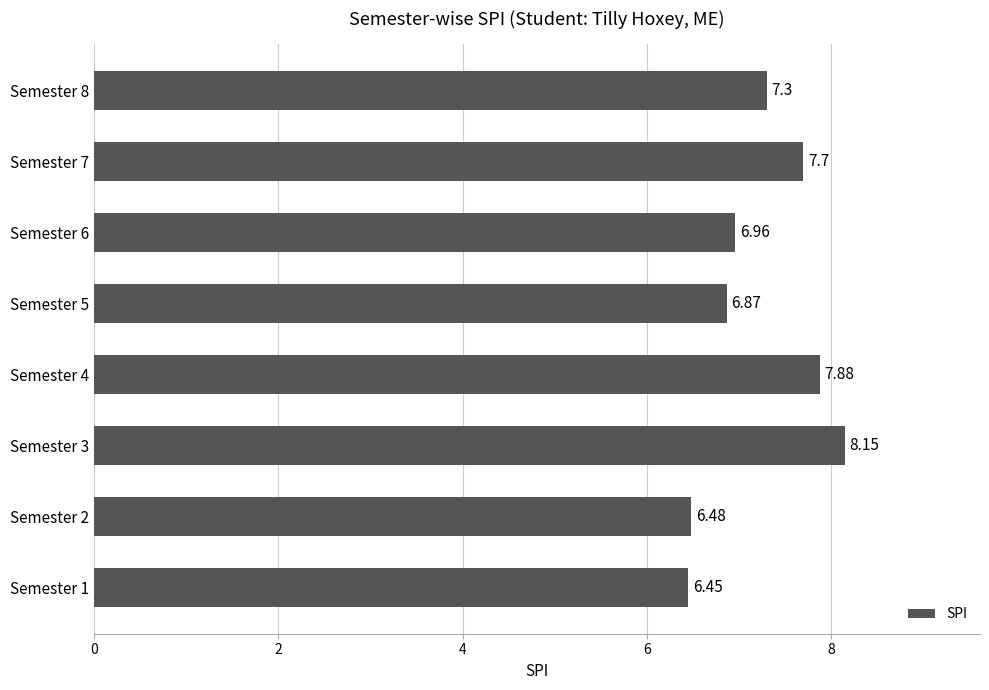

Which category has the highest value across all series?

Semester 3